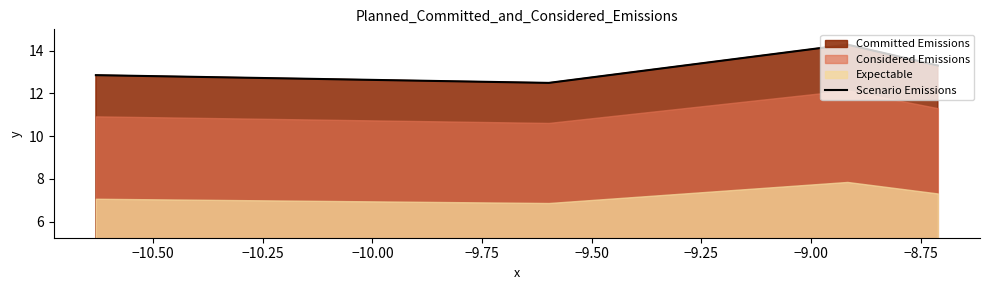

Count the Scenario Emissions values in the range 12 to 14.

3